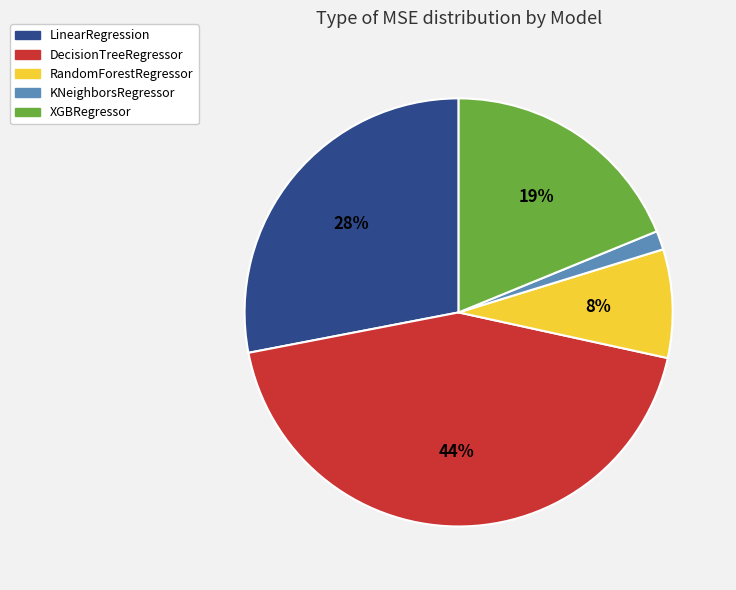

Do RandomForestRegressor and XGBRegressor together represent more than half of the pie?

No